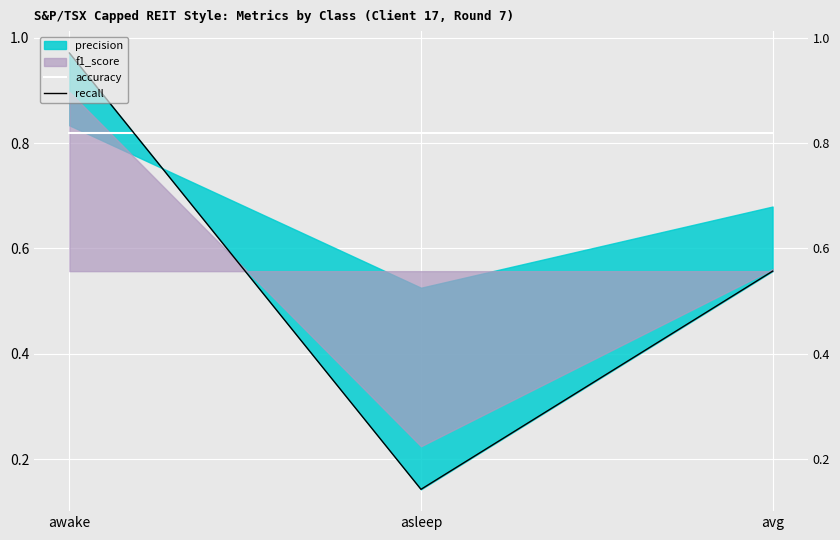

Which series has the largest total across all categories?

accuracy